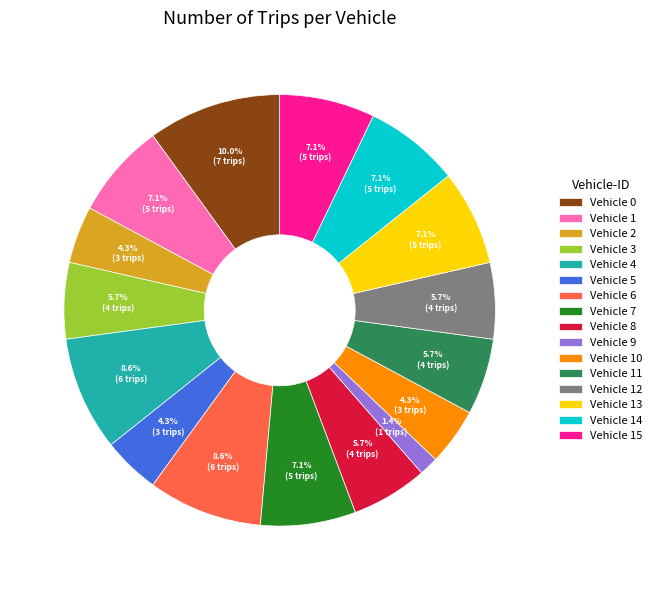

Does Vehicle 4 represent more than half of the total?

No